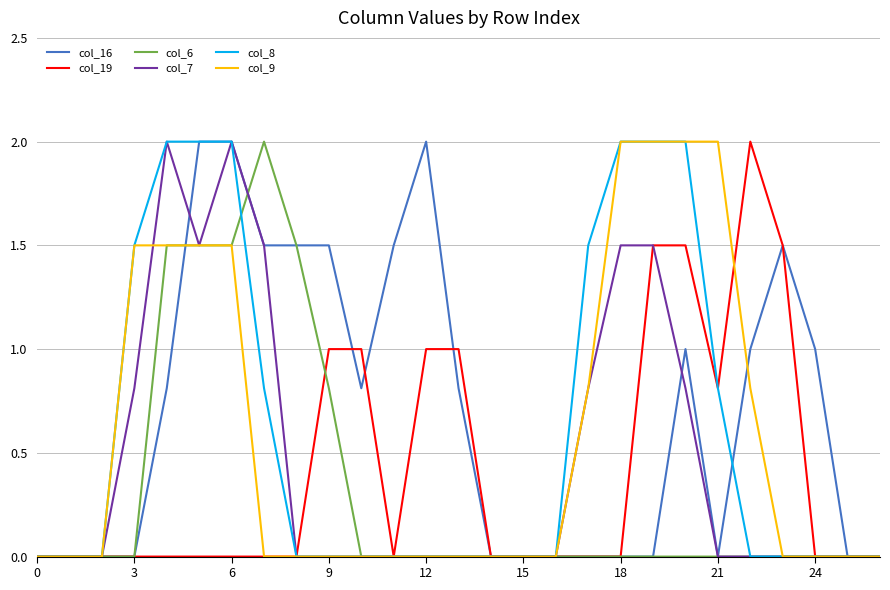

True or false: col_7 and col_16 intersect in this chart.

True